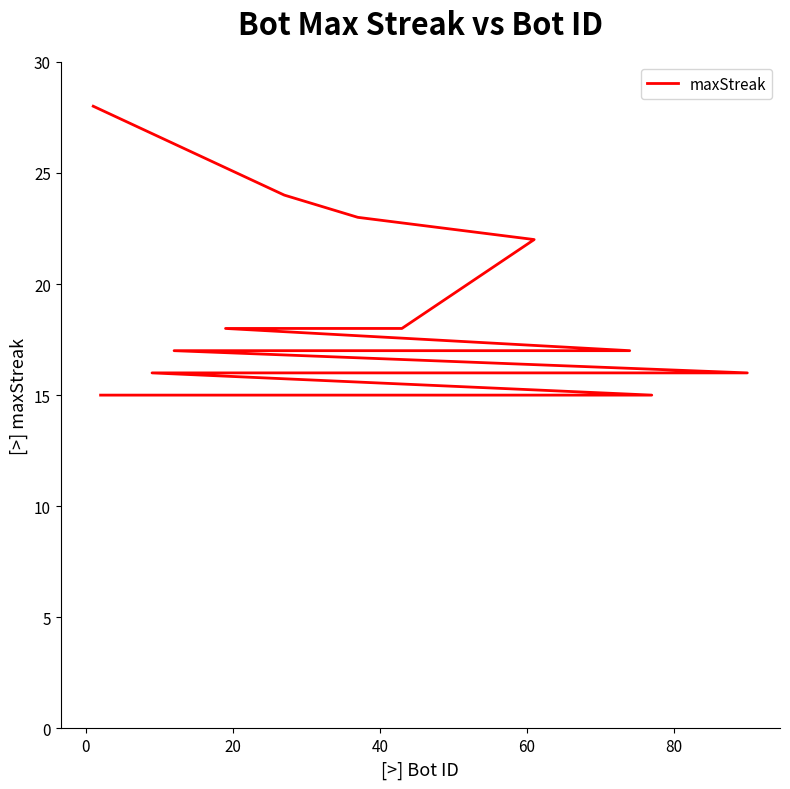

What is the difference between the maximum and minimum values?

13